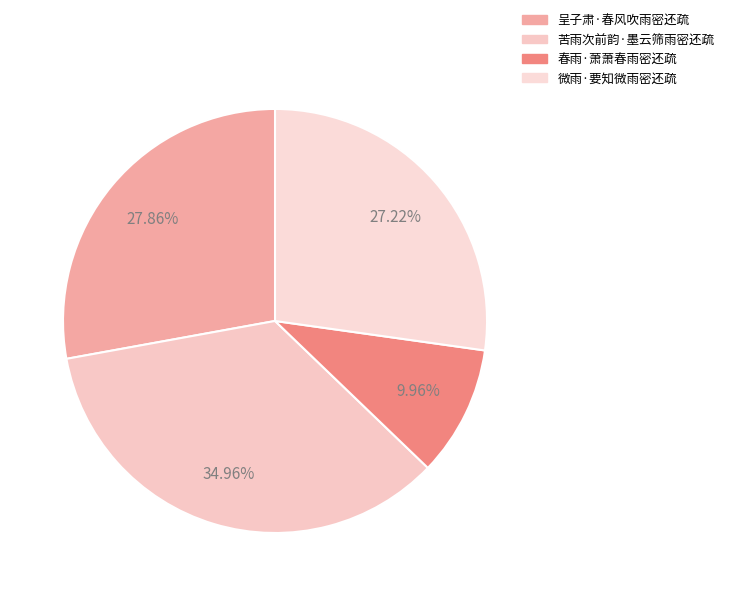

Rank the categories by value from lowest to highest.

春雨·萧萧春雨密还疏, 微雨·要知微雨密还疏, 呈子肃·春风吹雨密还疏, 苦雨次前韵·墨云筛雨密还疏